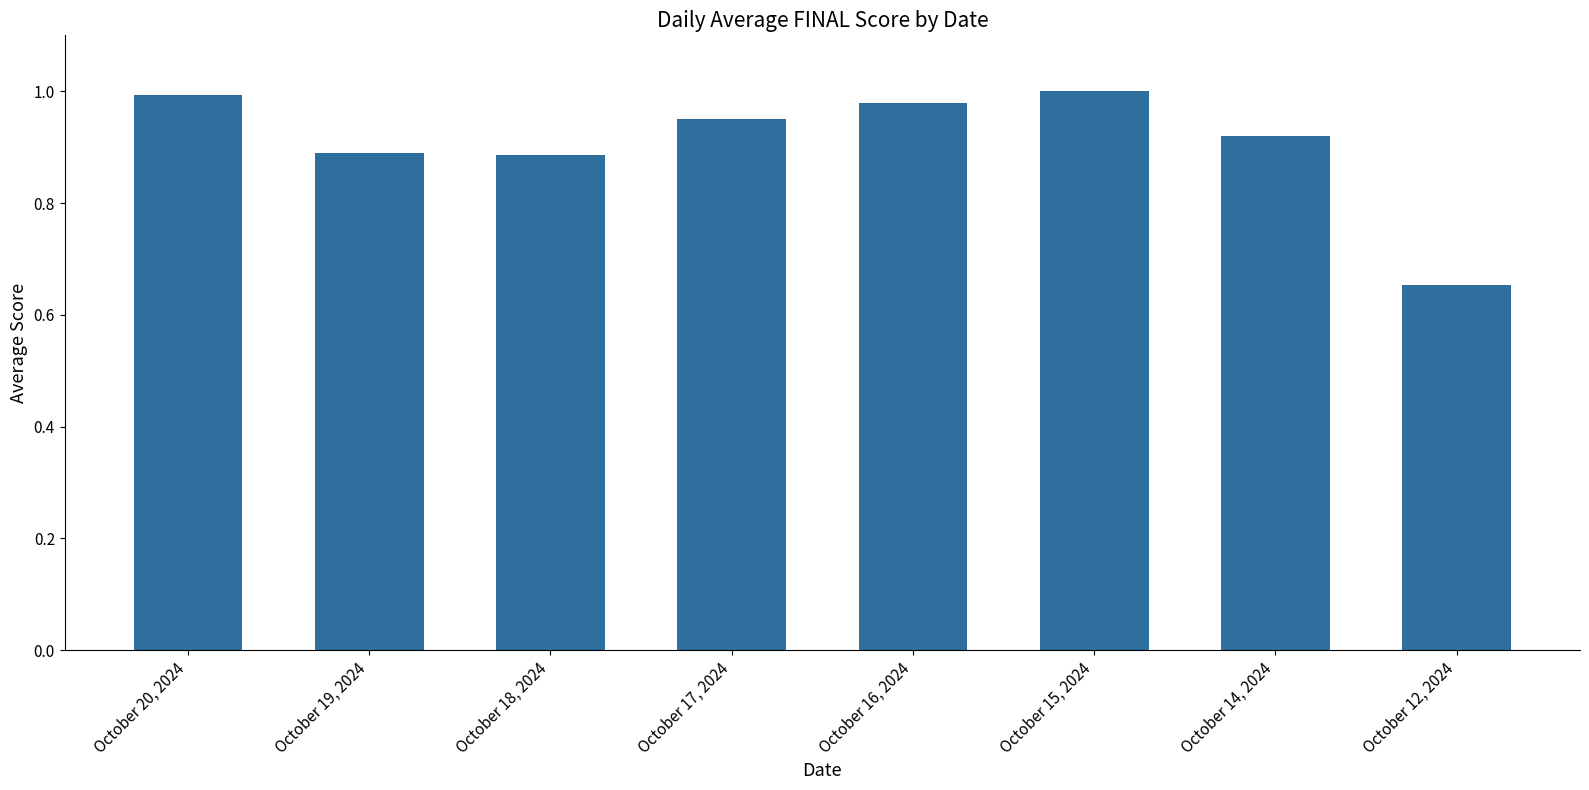

What is the label of the 3rd bar from the right?

October 15, 2024